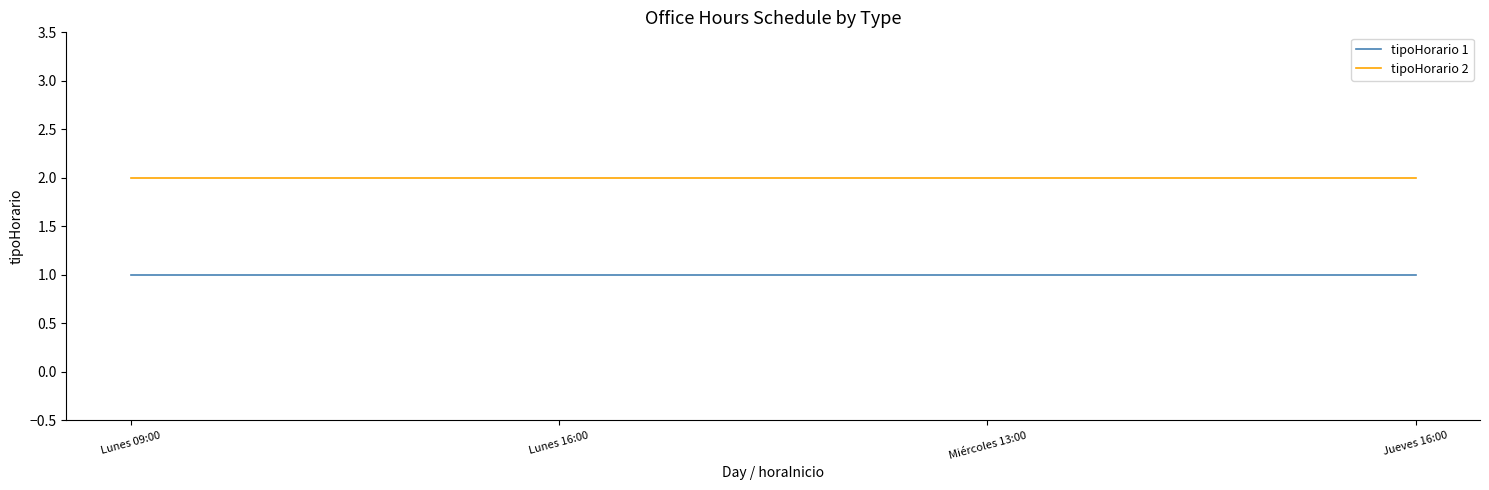

True or false: tipoHorario 2 has more than 1 points higher than both neighbors.

False